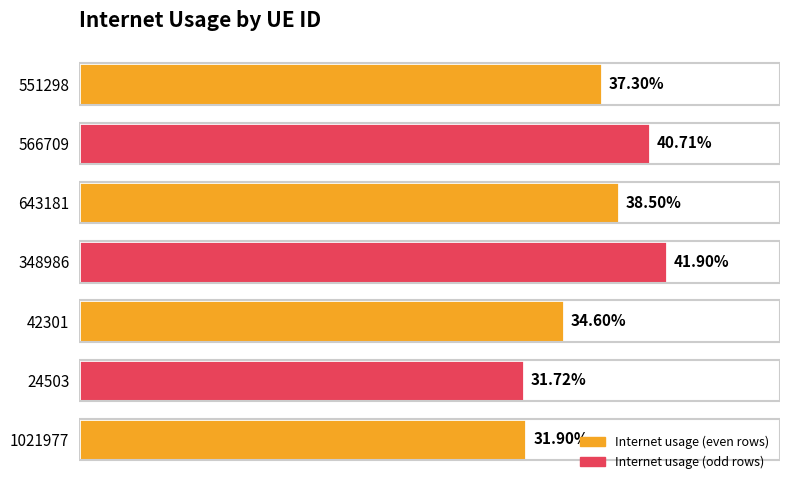

Does the chart contain any negative values?

No